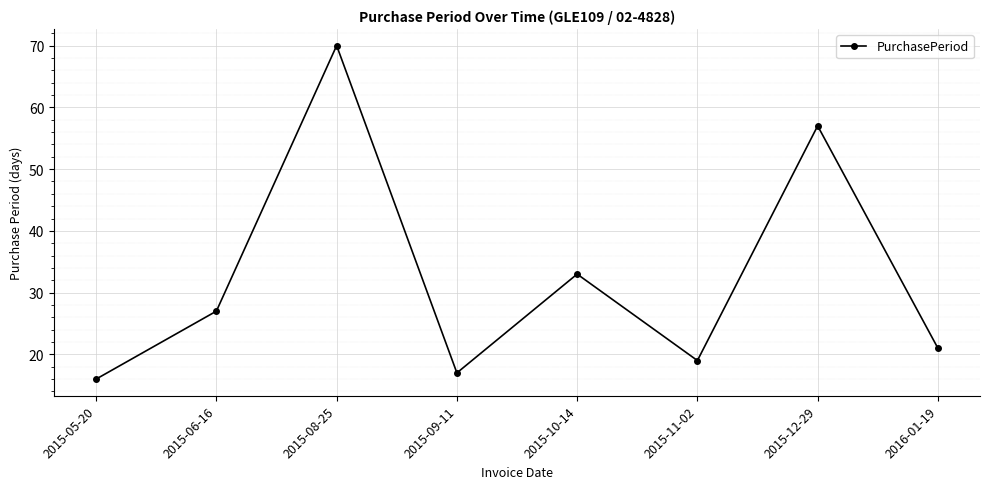

True or false: the data has more than 0 interior local peaks.

True